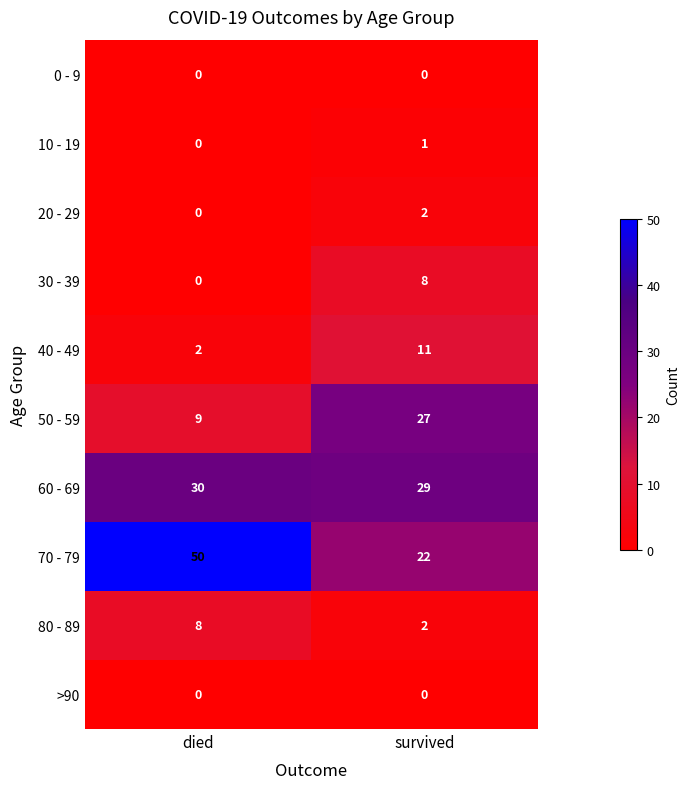

What is the approximate value of 30 - 39 at survived?

8